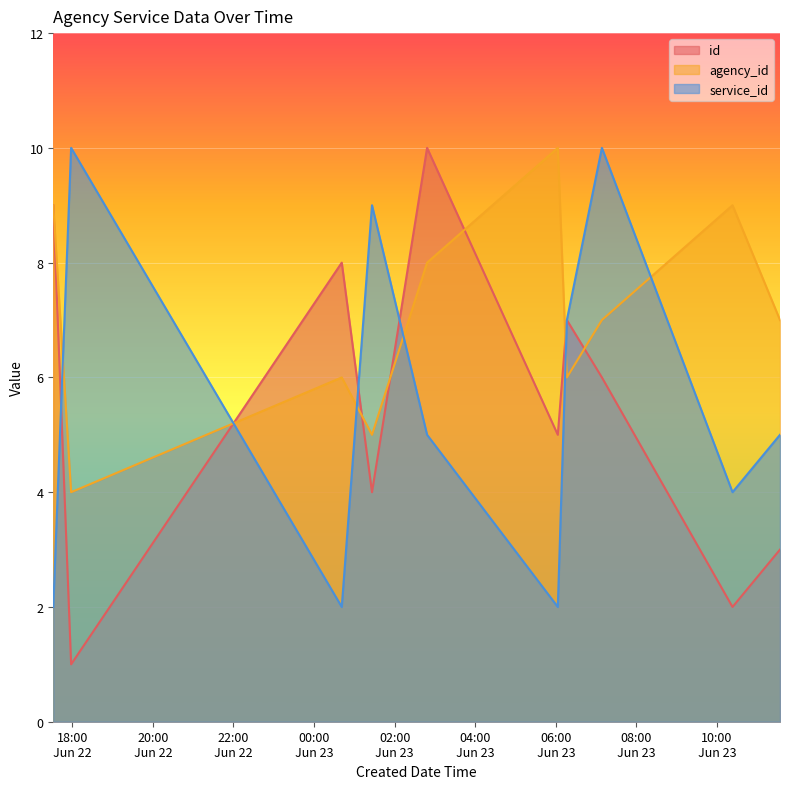

What is the value of the service_id point at the 3rd from the left?

5